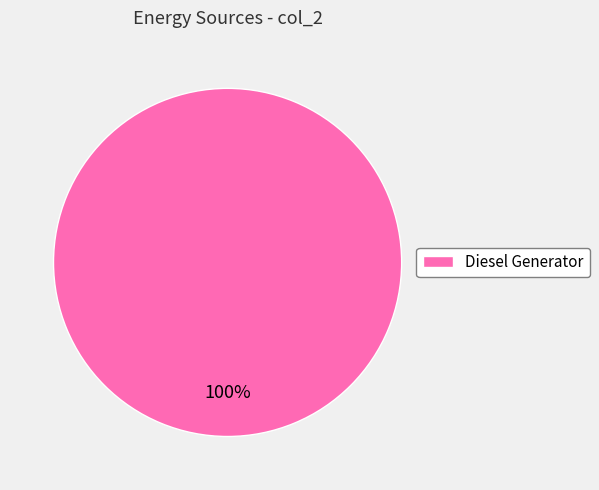

Count the number of slices in the pie.

1